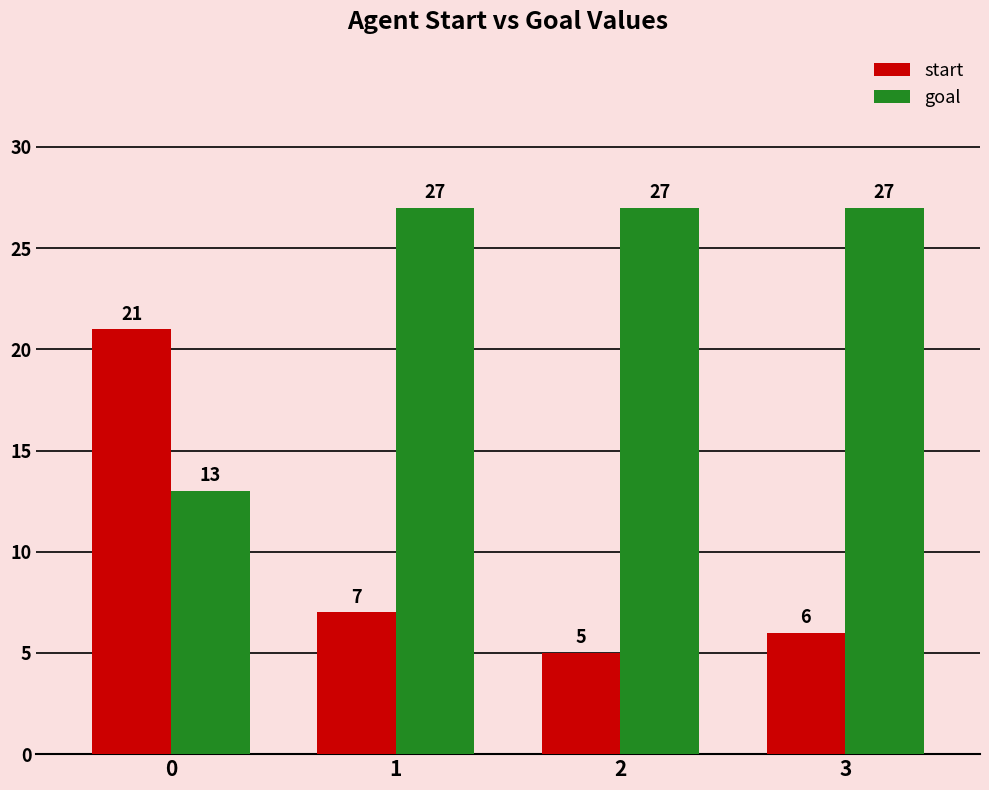

Does the chart contain any negative values?

No